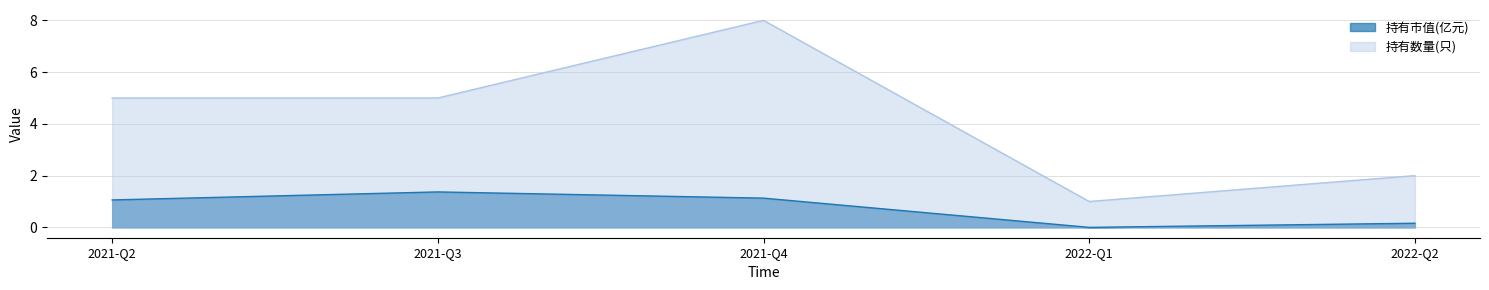

True or false: 持有市值(亿元) and 持有数量(只) intersect in this chart.

False